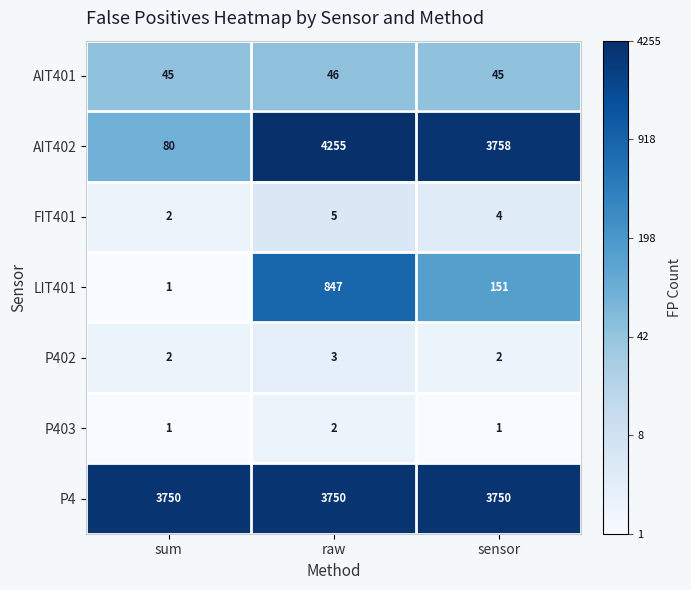

The value of AIT401 at sum is 67. True or false?

False